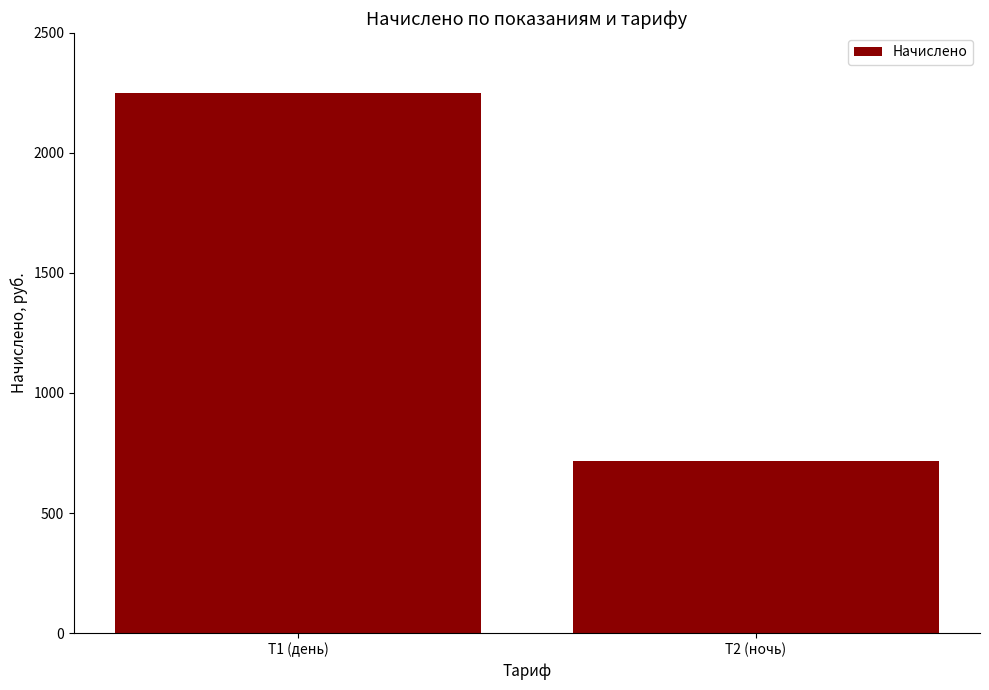

What is the sum of all values?

2966.8